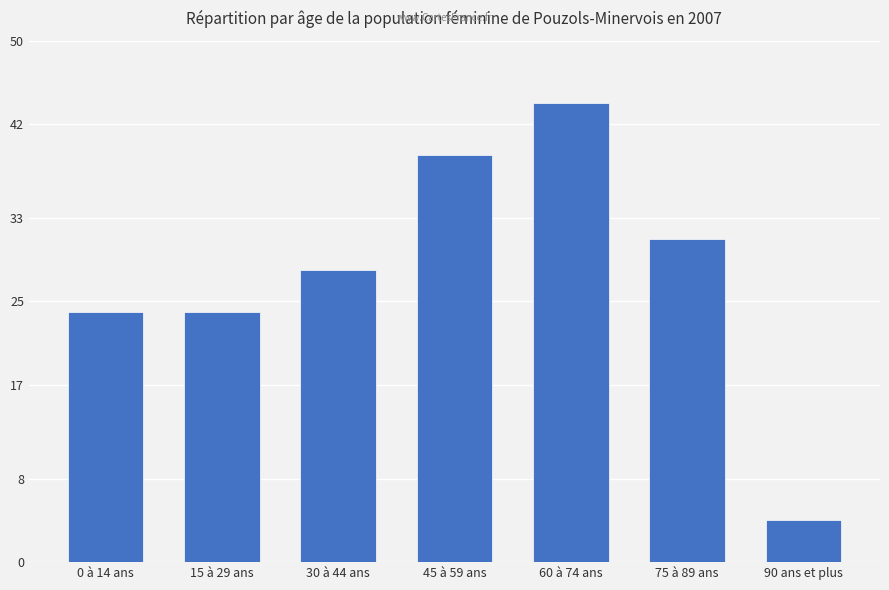

What is the difference between the second highest and minimum values?

35